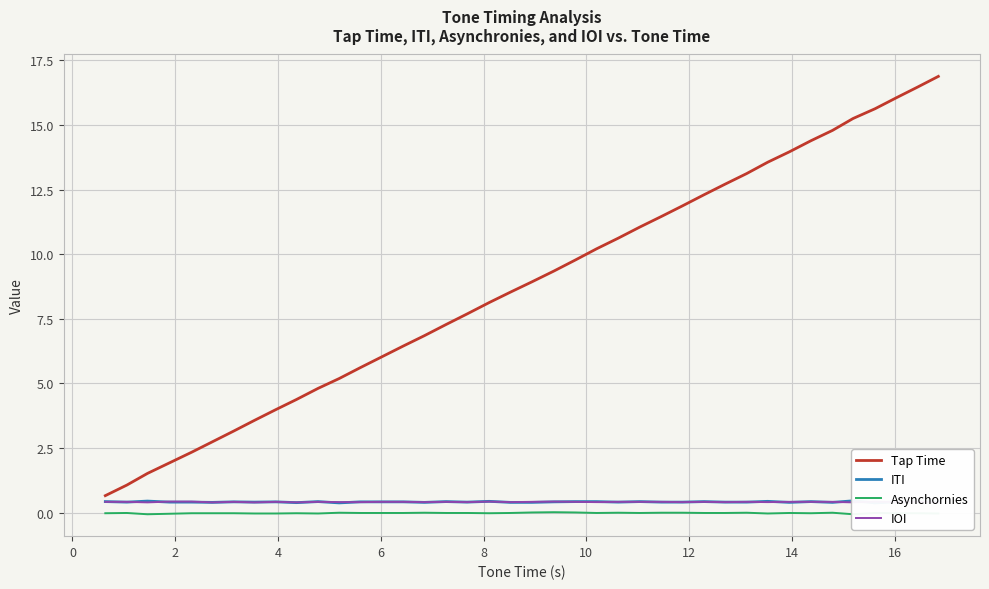

True or false: ITI and Asynchornies intersect in this chart.

False